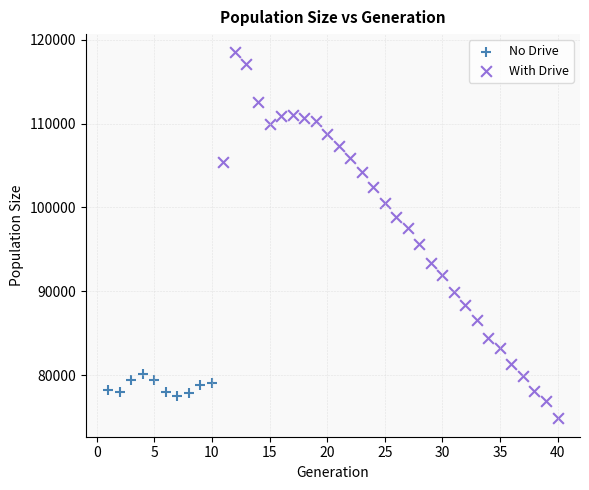

Which series reaches the minimum Y coordinate?

With Drive